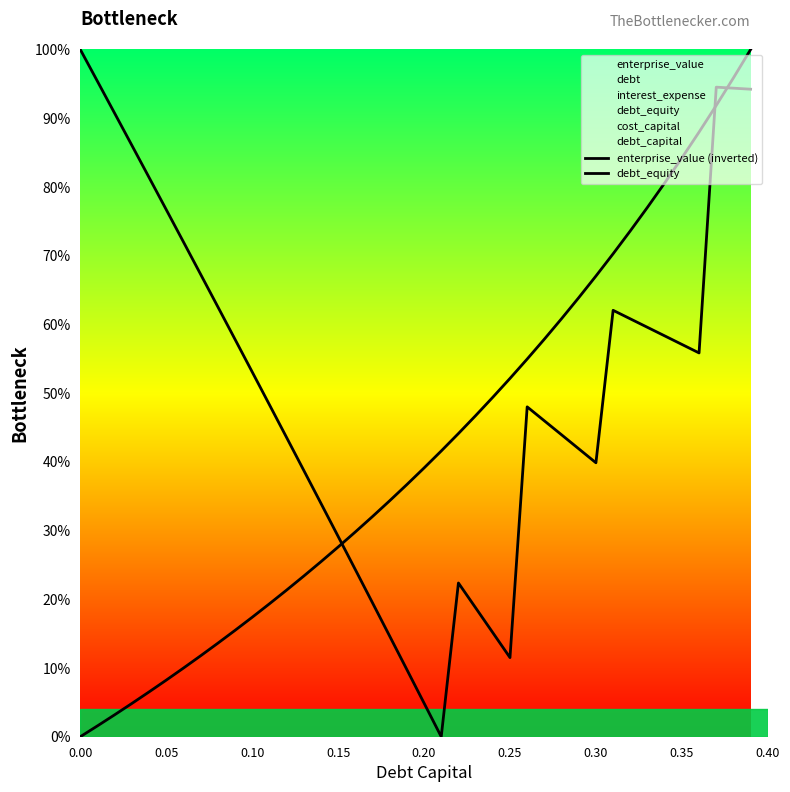

Rank the series by their average value, from highest to lowest.

enterprise_value (inverted), debt_equity